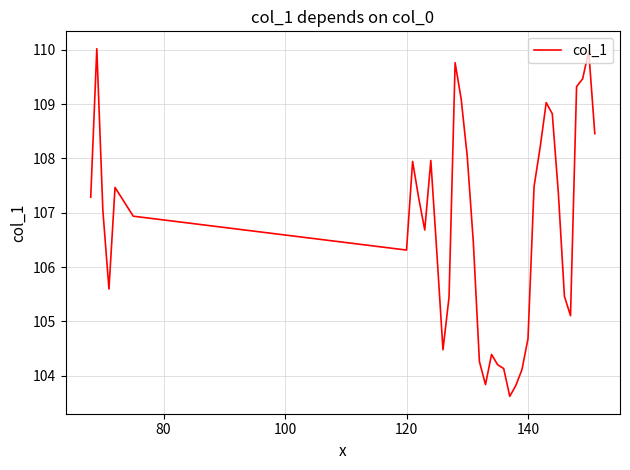

What is the maximum value shown in the chart?

110.0